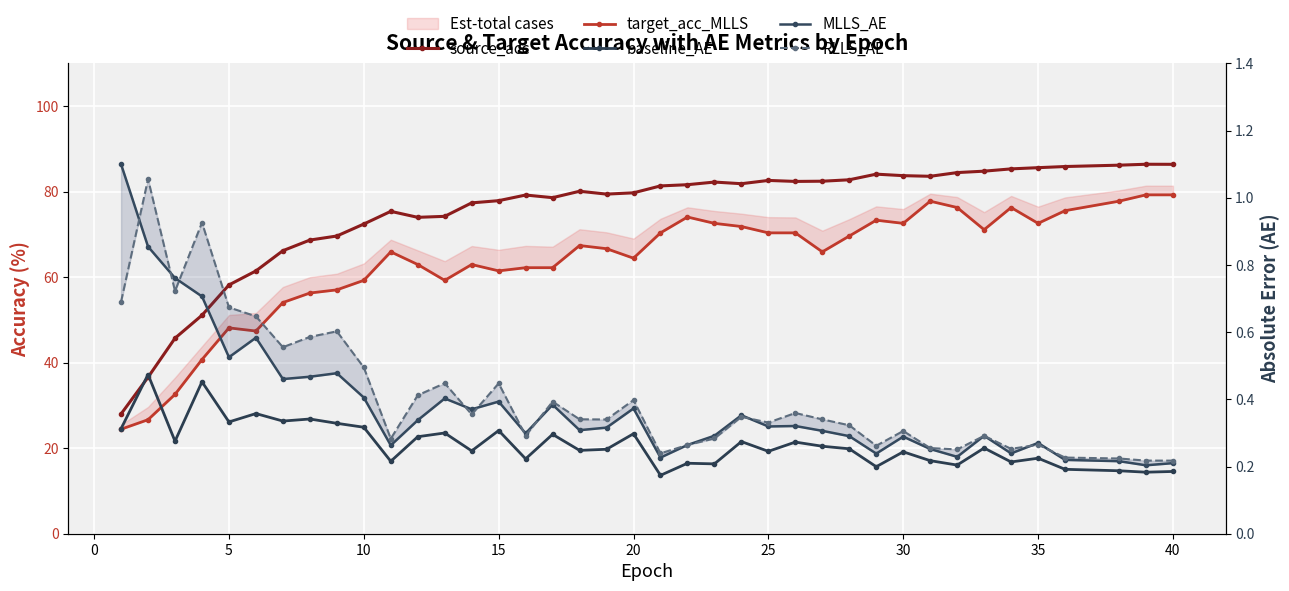

True or false: RLLS_AE has more than 1 points higher than both neighbors.

True